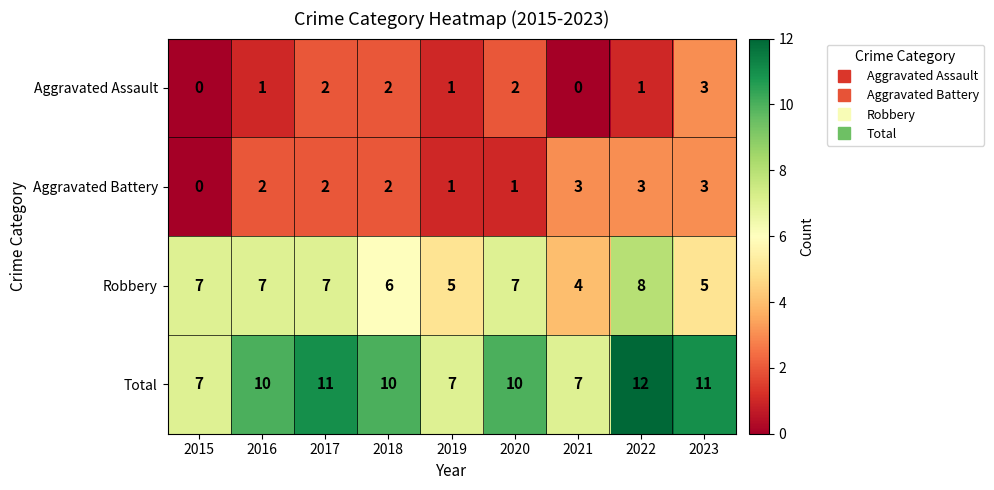

What is the minimum value for Robbery?

4